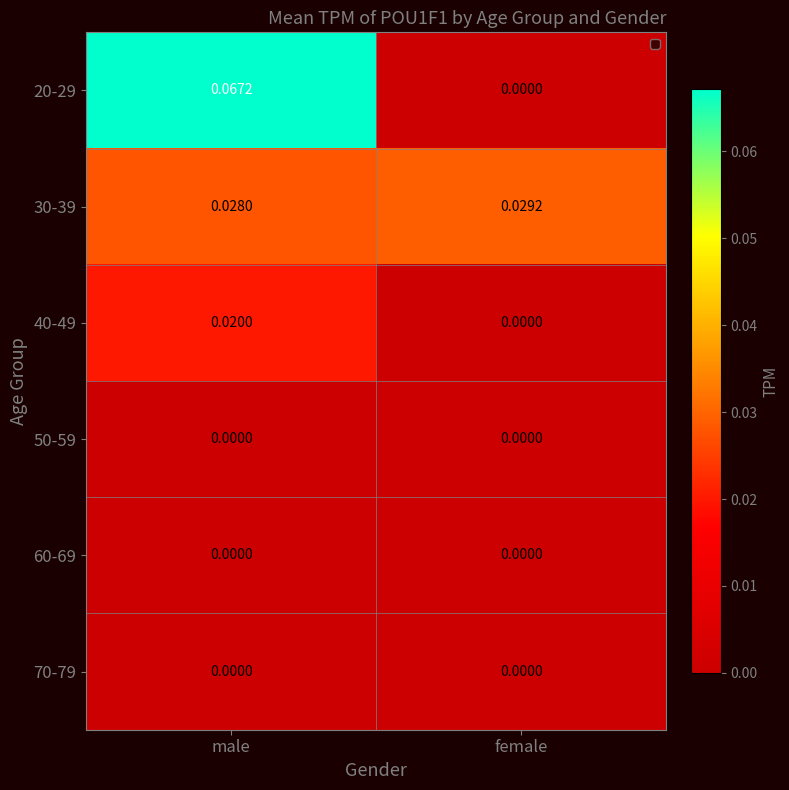

At which category is the sum across all series the highest?

male